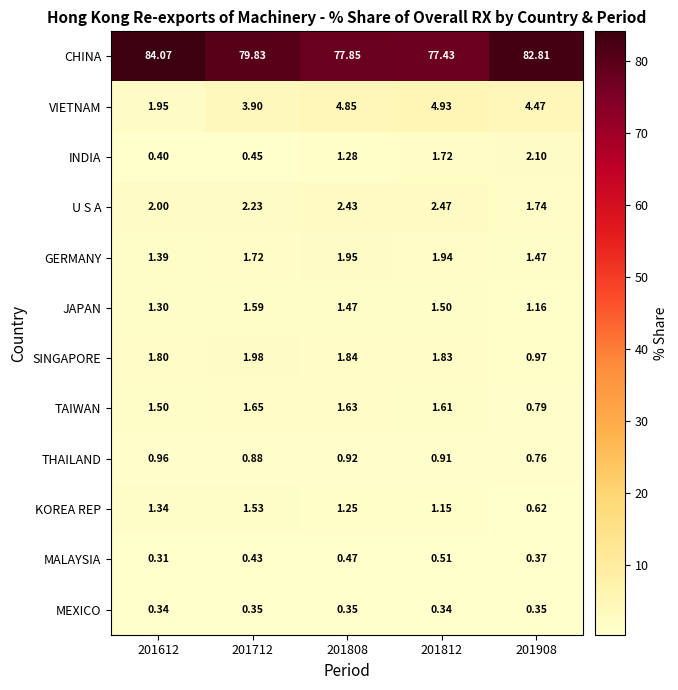

Between 201808 and 201908, which series saw the biggest shift?

CHINA